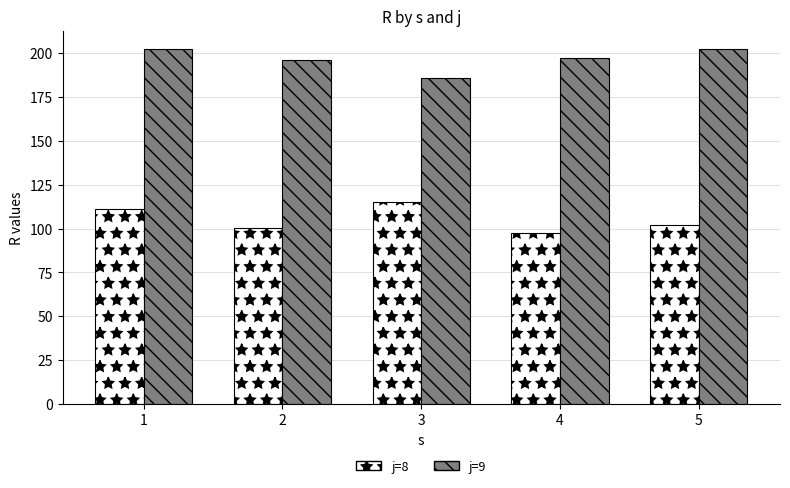

What is the value of the j=9 bar at the 4th from the left?

197.2